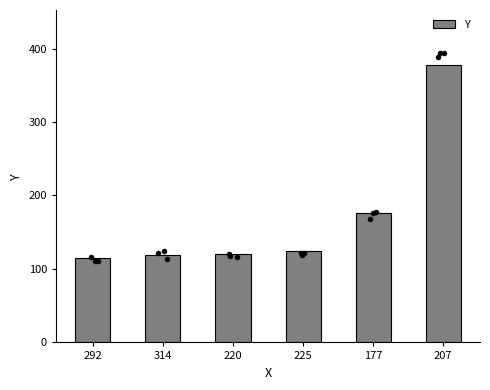

What is the ratio of the value at 177 to the value at 220?

1.5